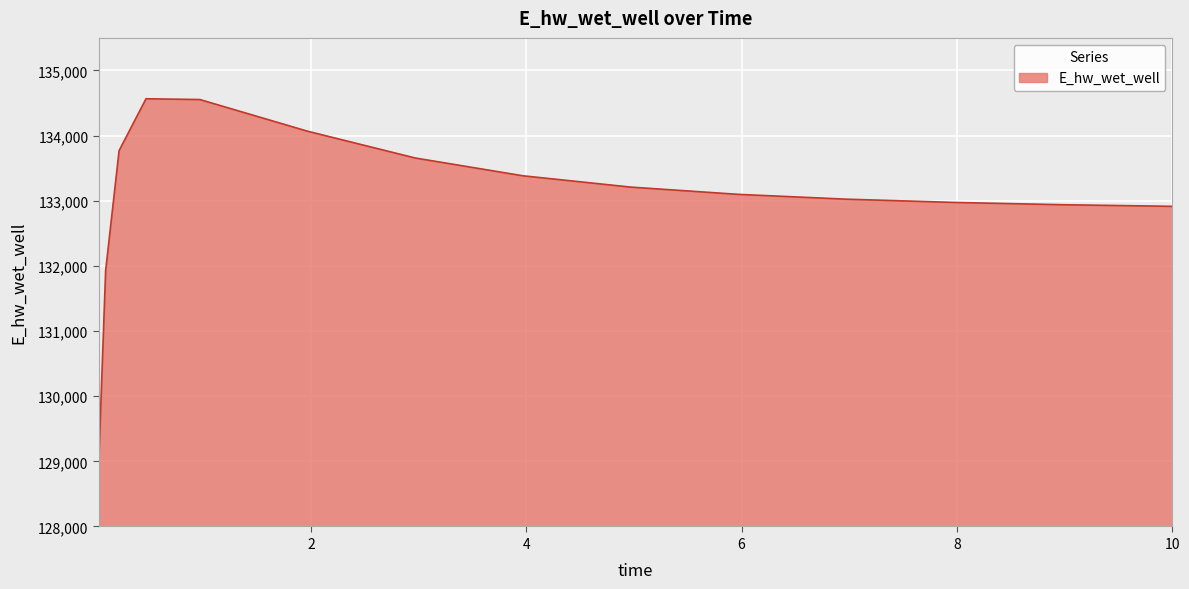

How many values exceed 133098?

8